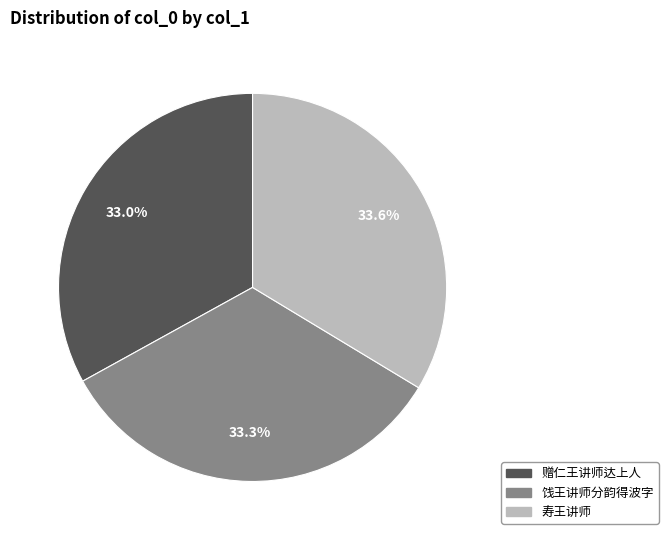

Approximately how many times larger is the value at 赠仁王讲师达上人 compared to 寿王讲师?

1.0